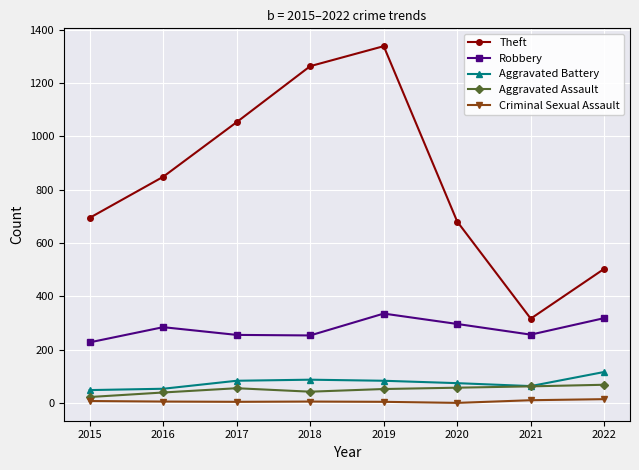

Which series has the largest total across all categories?

Theft